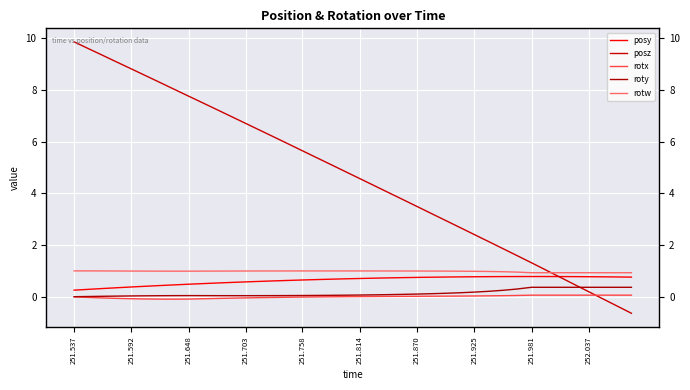

At which category is the sum across all series the highest?

251.537